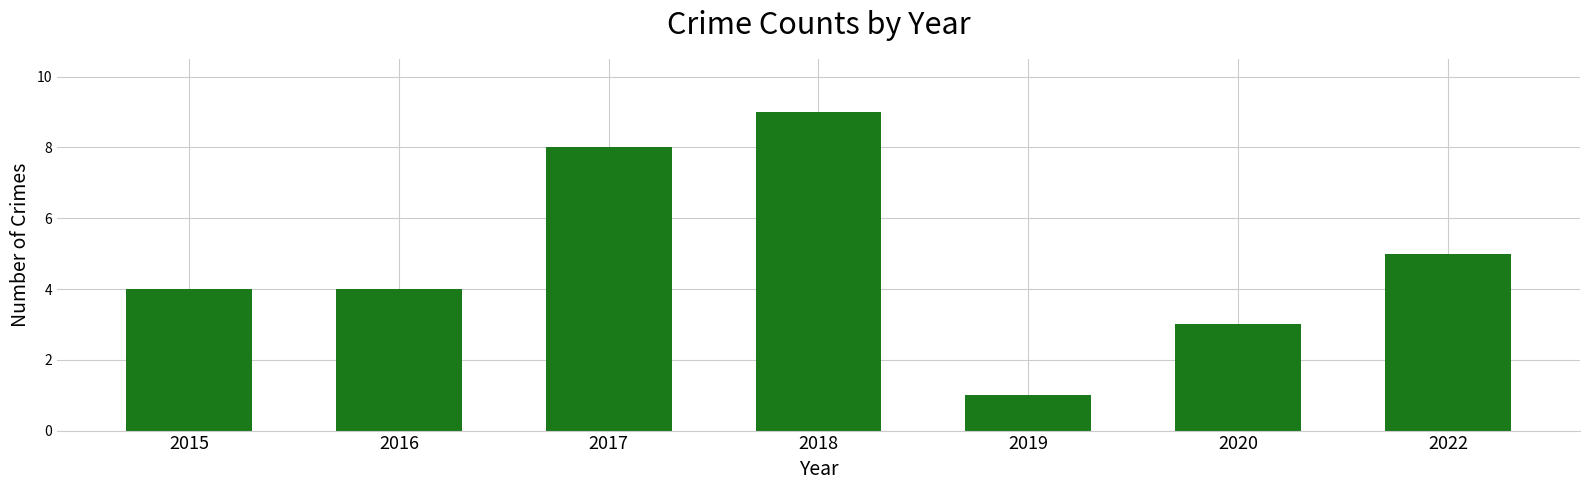

Read the value at 2017.

8